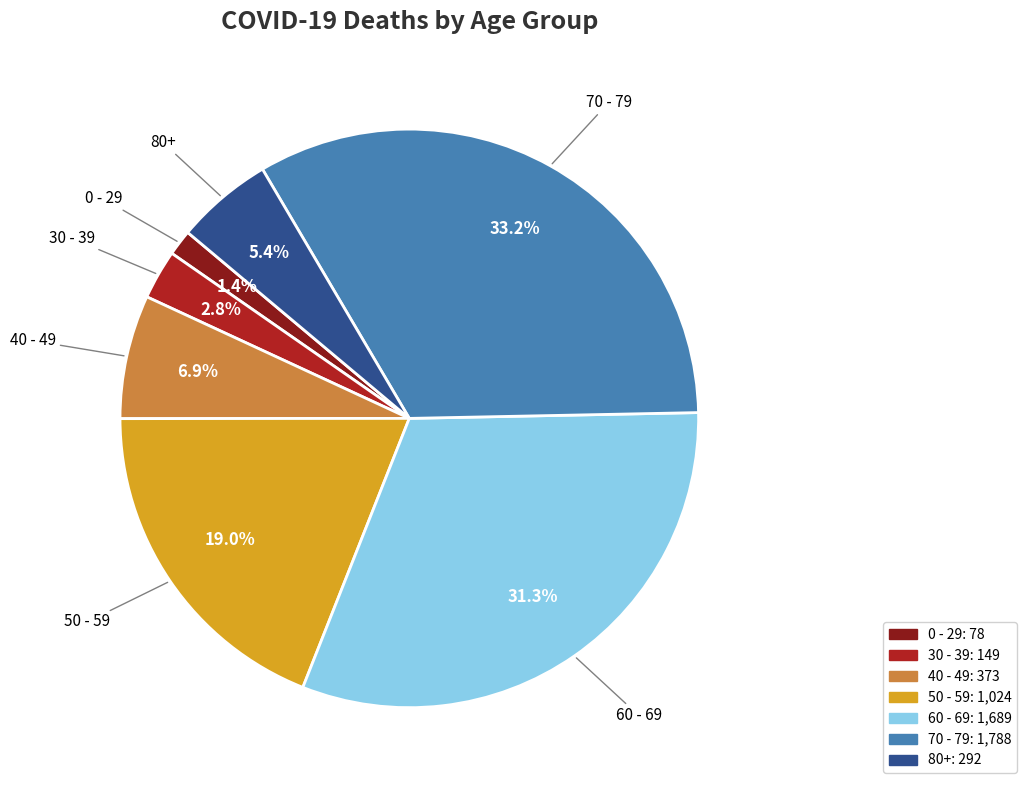

Does 0 - 29 account for over 50% of the chart?

No